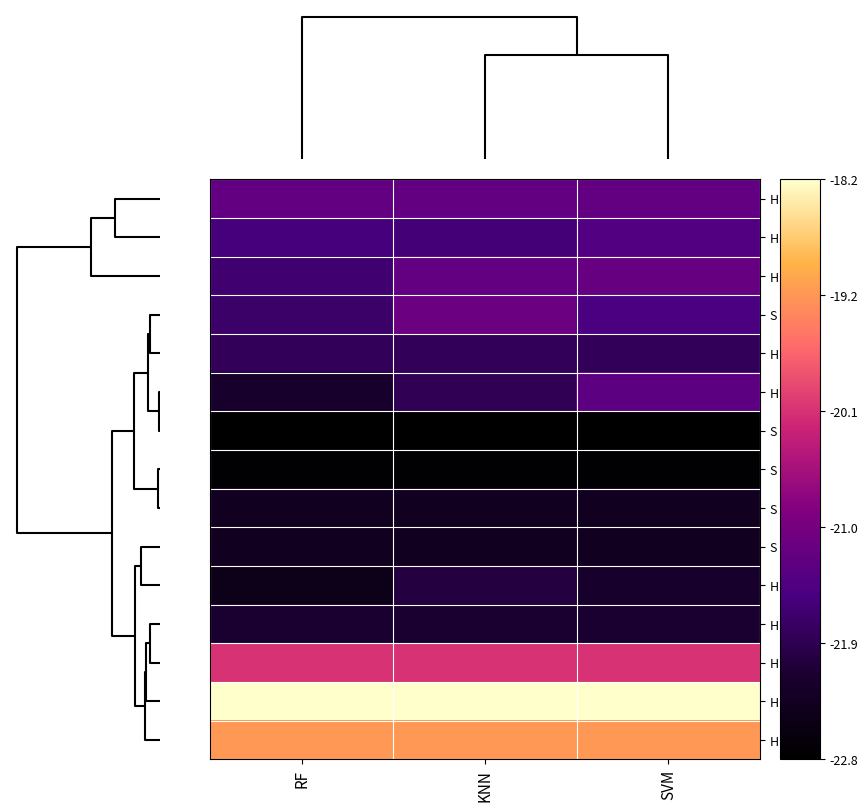

Which series has the widest spread of values?

Hb 40